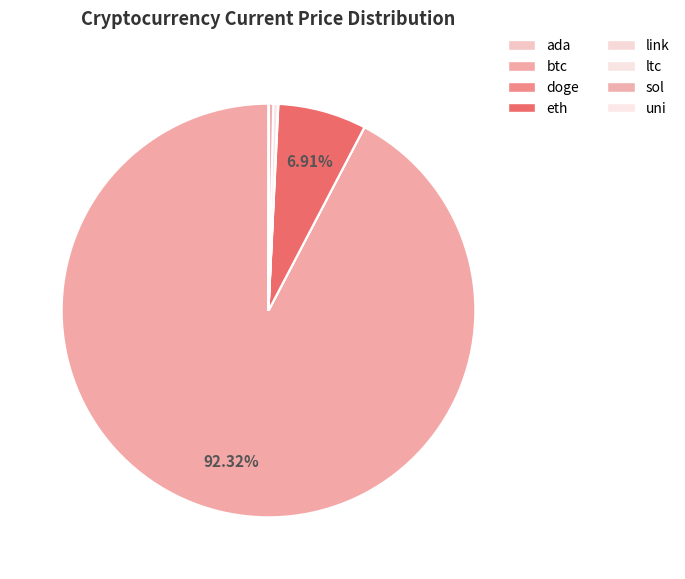

Count the number of slices in the pie.

8